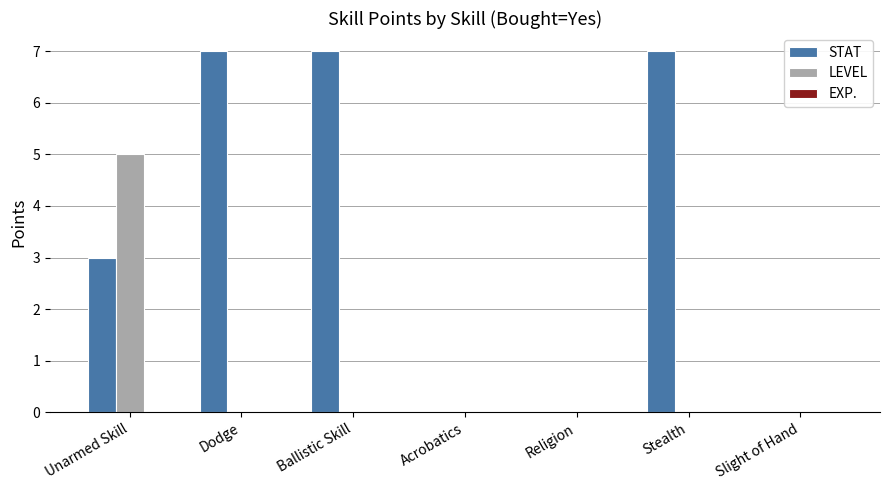

Is it true that LEVEL equals 2 at Ballistic Skill?

False